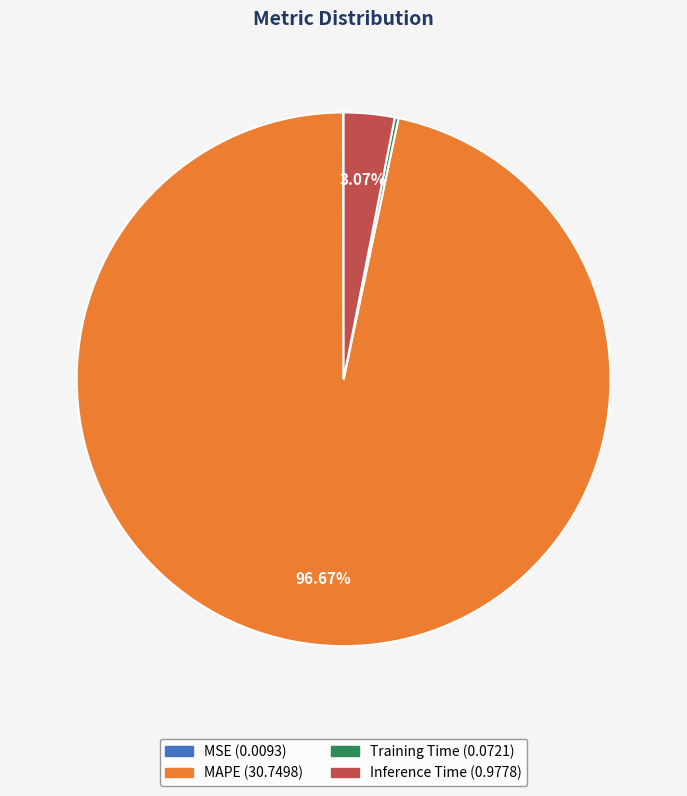

Does MAPE represent more than half of the total?

Yes